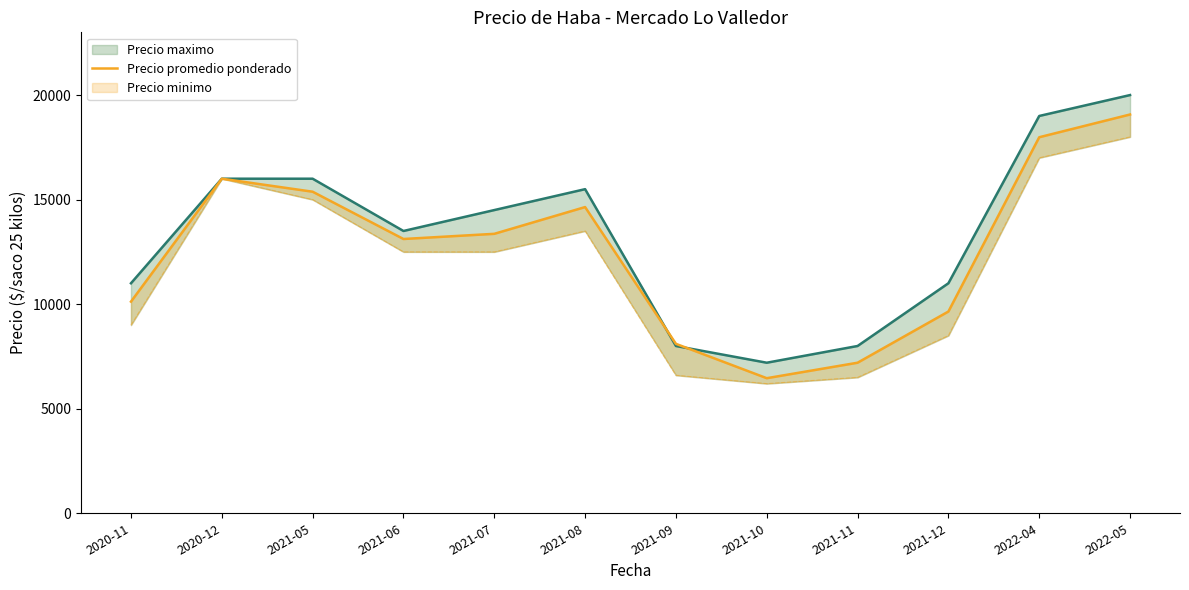

At which category does the chart reach its peak across all series?

2022-05